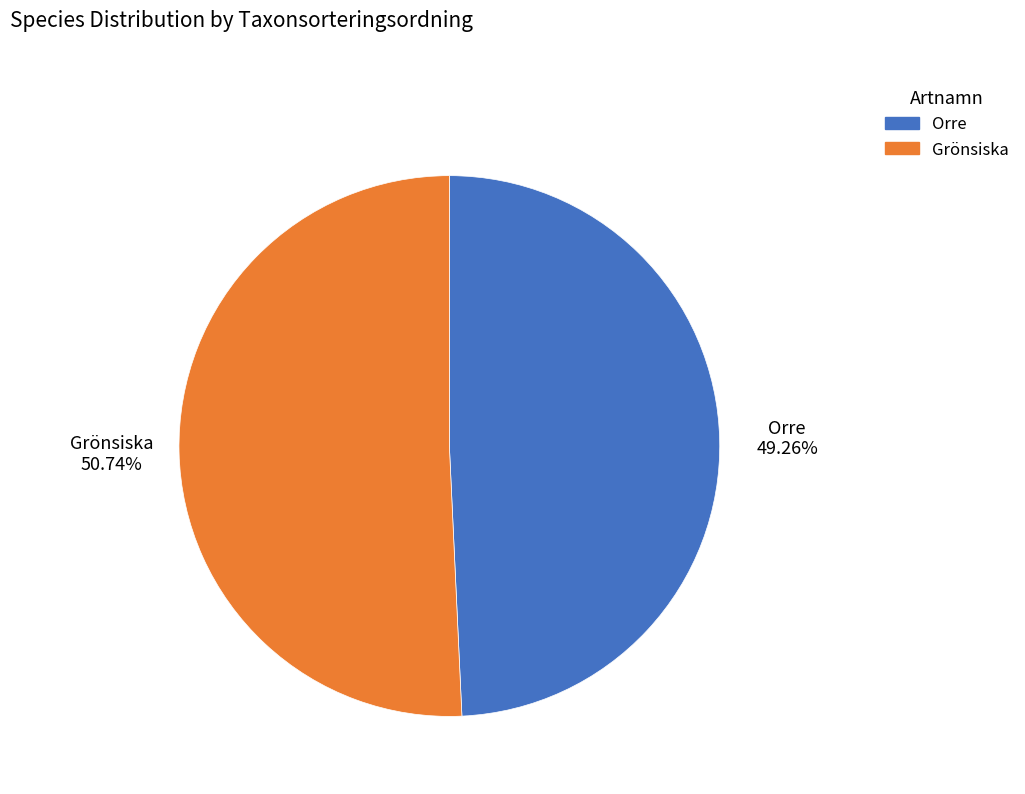

Count the number of slices in the pie.

2